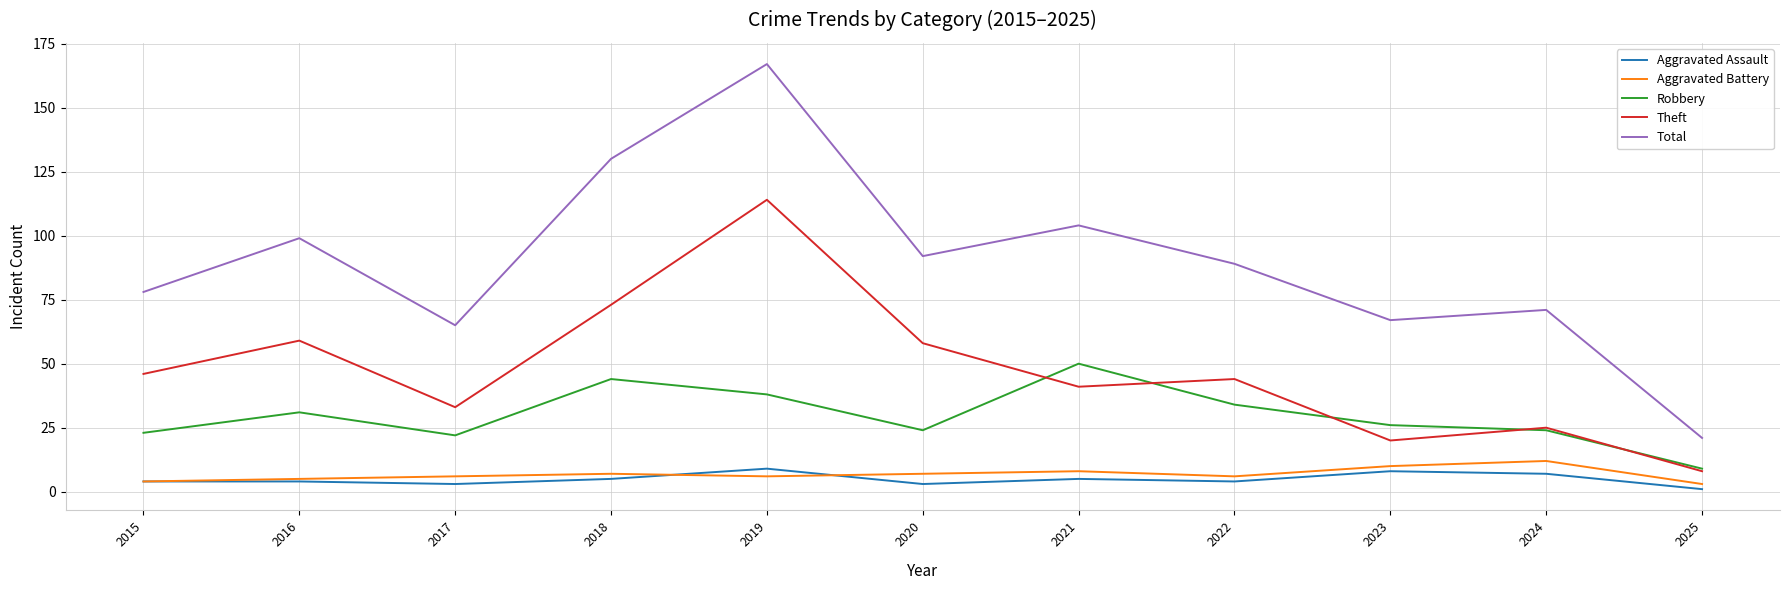

Reading left to right, what are all the values shown in this chart?

Aggravated Assault: 4	4	3	5	9	3	5	4	8	7	1
Aggravated Battery: 4	5	6	7	6	7	8	6	10	12	3
Robbery: 23	31	22	44	38	24	50	34	26	24	9
Theft: 46	59	33	73	114	58	41	44	20	25	8
Total: 78	99	65	130	167	92	104	89	67	71	21